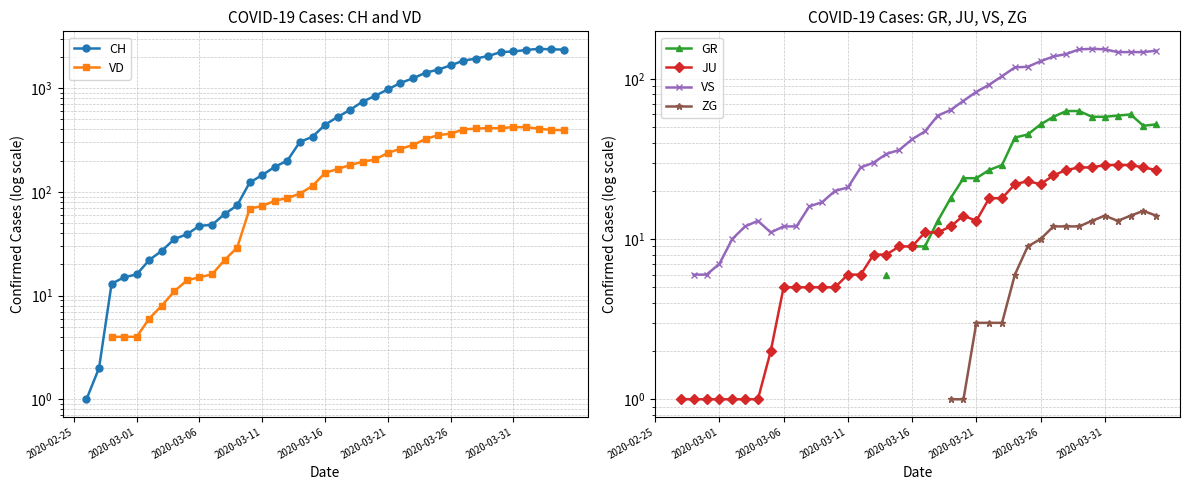

What is the minimum value shown in the chart?

1.0